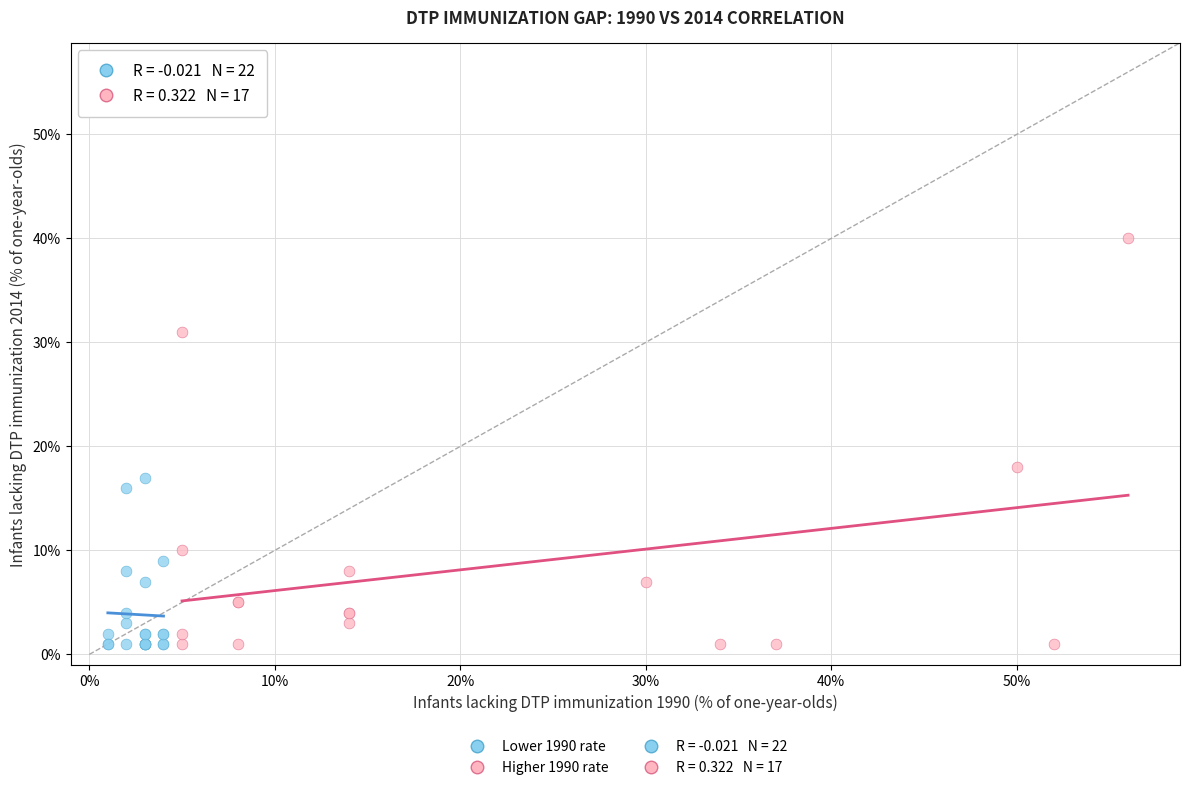

Which series contains the highest Y value?

Higher 1990 rate